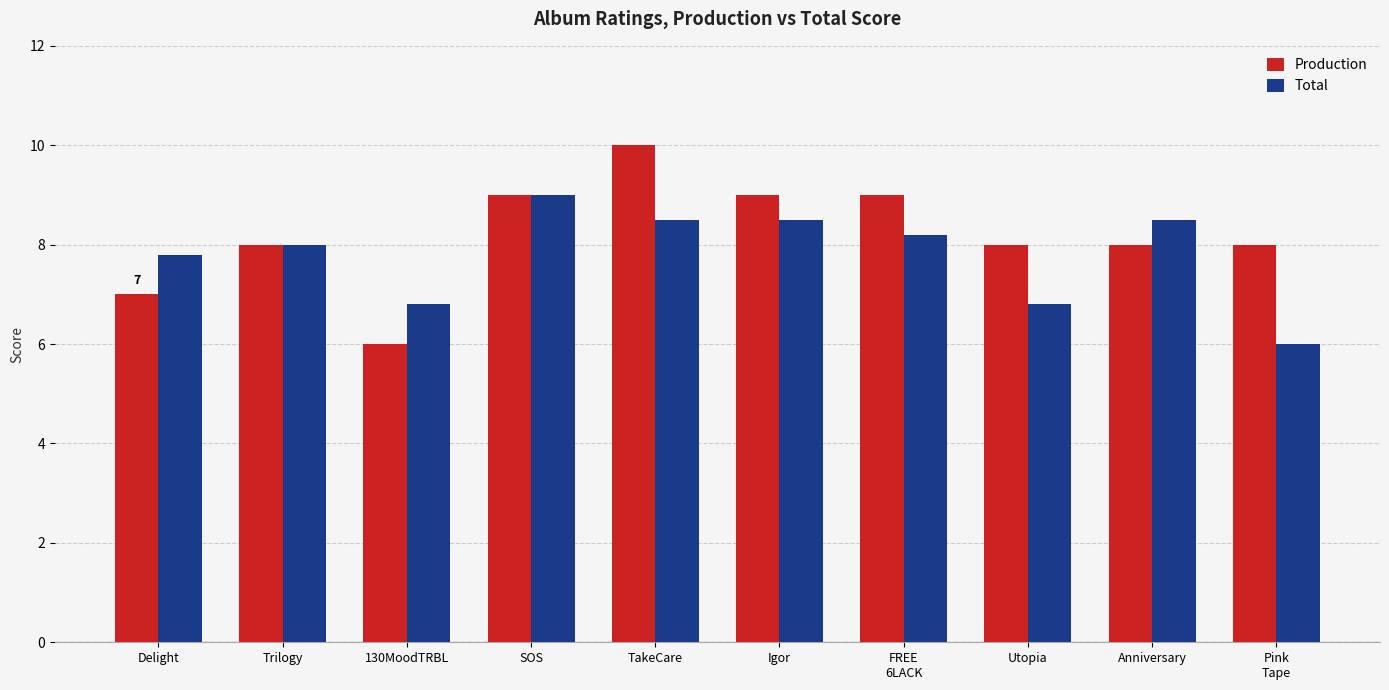

At Utopia, list the series in order from smallest to largest.

Total, Production